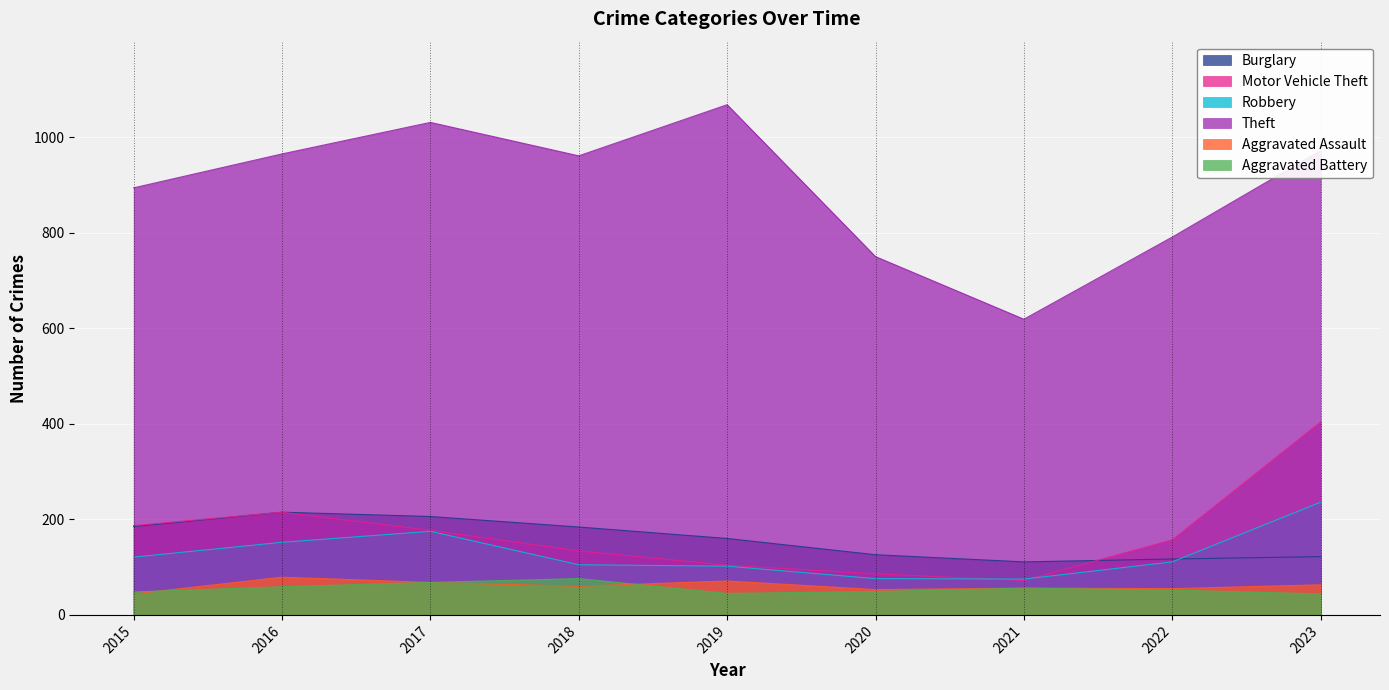

What is the difference between the Theft values at 2020 and 2016?

215